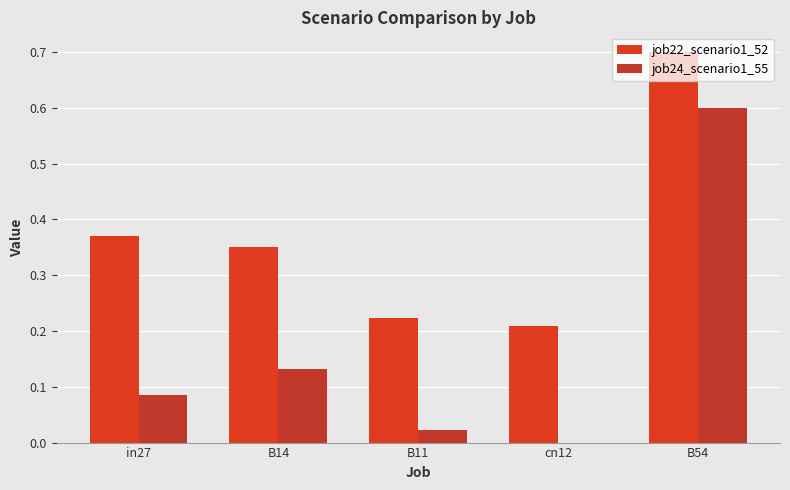

Rank the series at in27 from lowest to highest value.

job24_scenario1_55, job22_scenario1_52